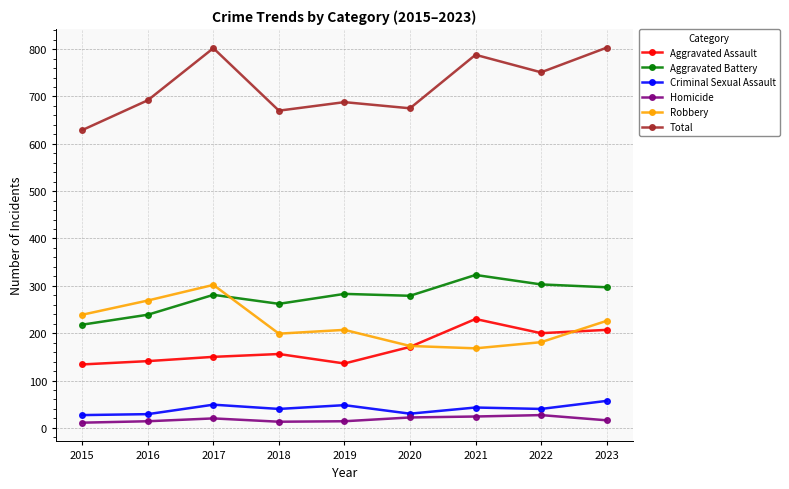

What is the lowest value of the Robbery series?

168